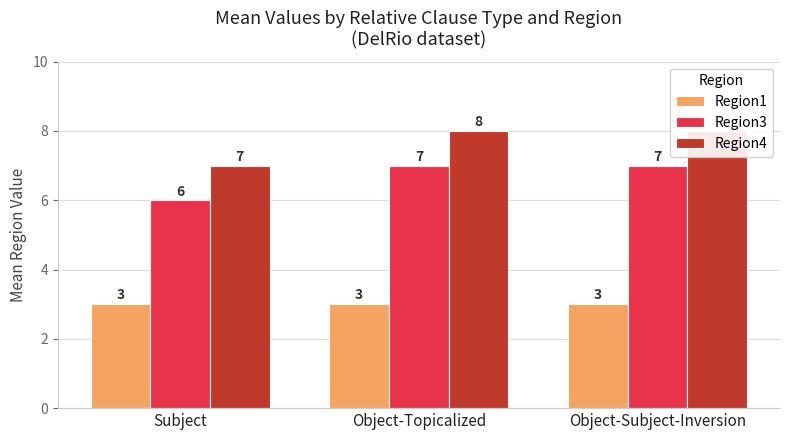

True or false: Region3 has a value of 6 at Subject.

True